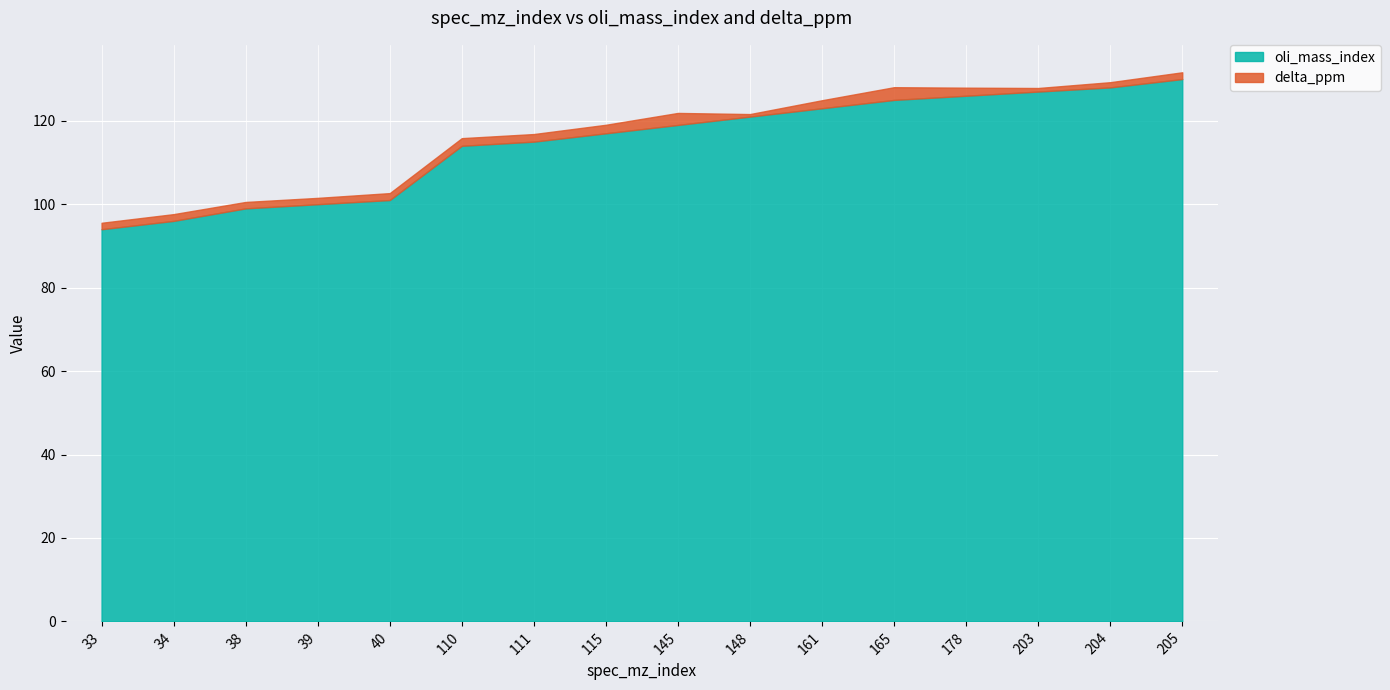

Reading right to left, extract all data points from this chart.

oli_mass_index: 205=130.0	204=128.0	203=127.0	178=126.0	165=125.0	161=123.0	148=121.0	145=119.0	115=117.0	111=115.0	110=114.0	40=101.0	39=100.0	38=99.0	34=96.0	33=94.0
delta_ppm: 205=1.6	204=1.2	203=0.9	178=1.9	165=3.0	161=1.9	148=0.6	145=2.9	115=2.0	111=1.8	110=1.8	40=1.7	39=1.5	38=1.5	34=1.6	33=1.5